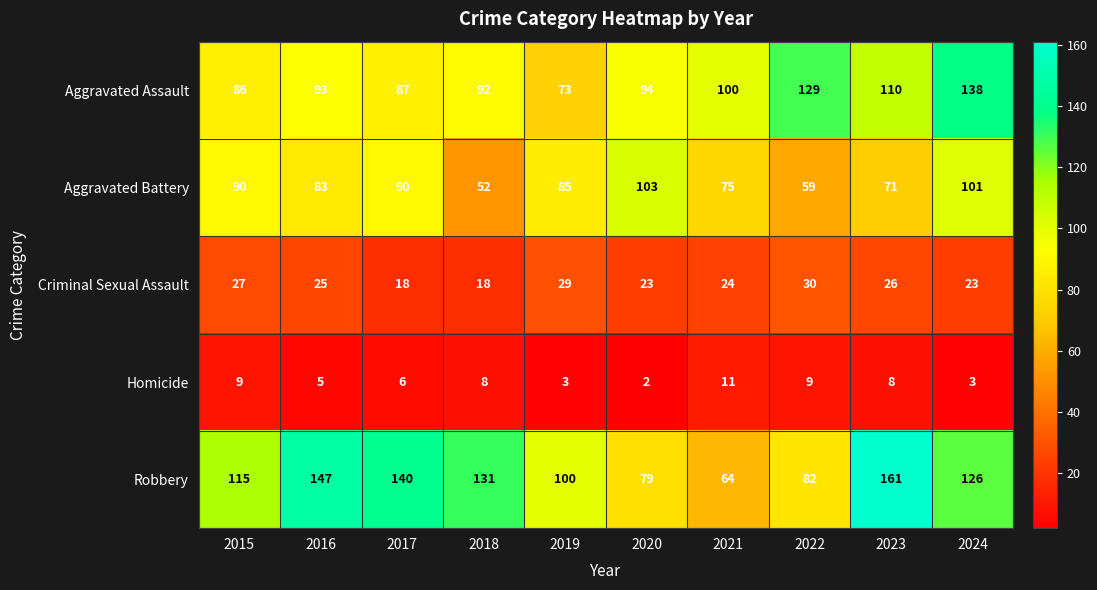

At 2024, list the series in order from smallest to largest.

Homicide, Criminal Sexual Assault, Aggravated Battery, Robbery, Aggravated Assault